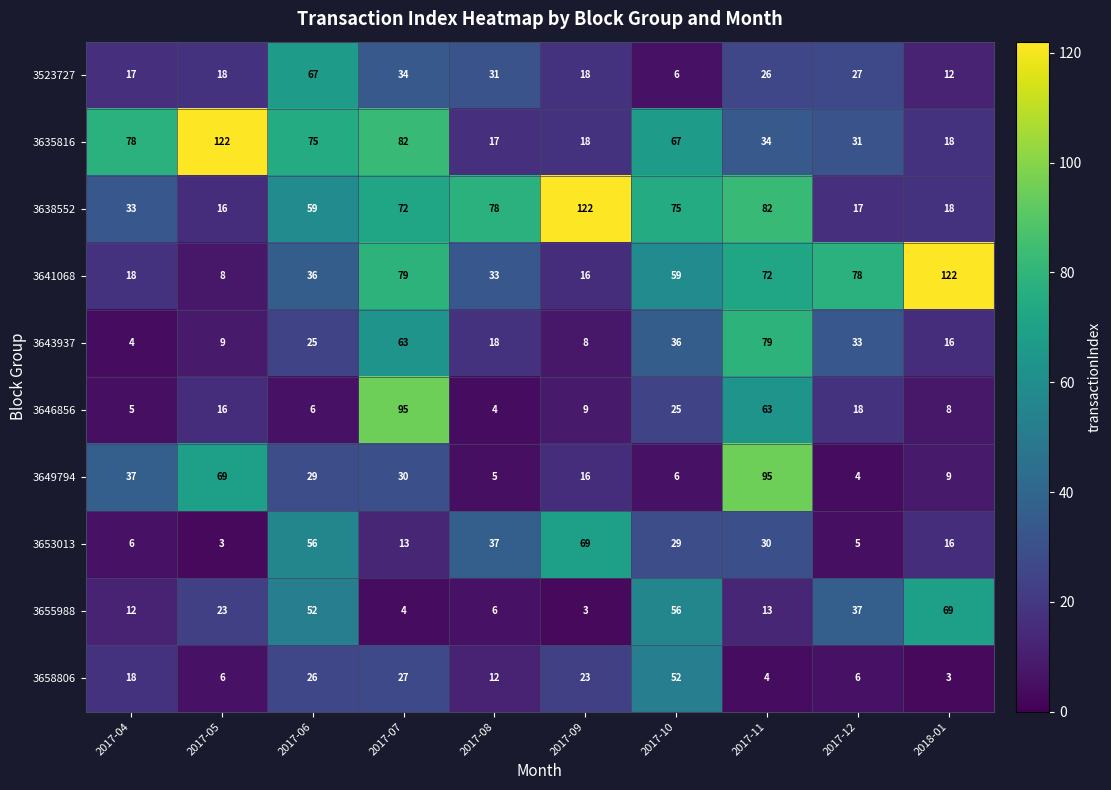

Count the number of categories in the chart.

10